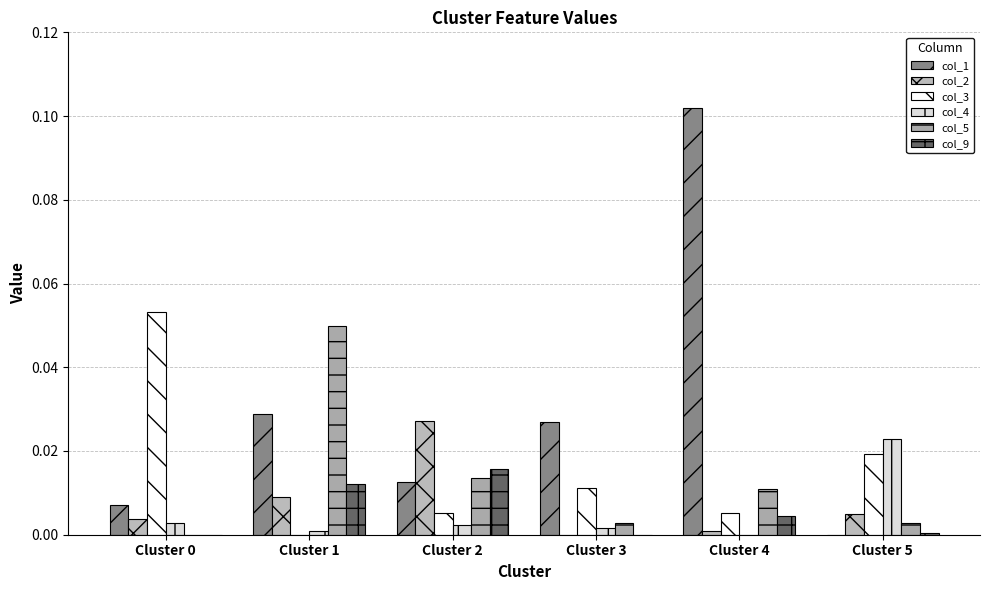

At which category does the chart reach its minimum across all series?

Cluster 5